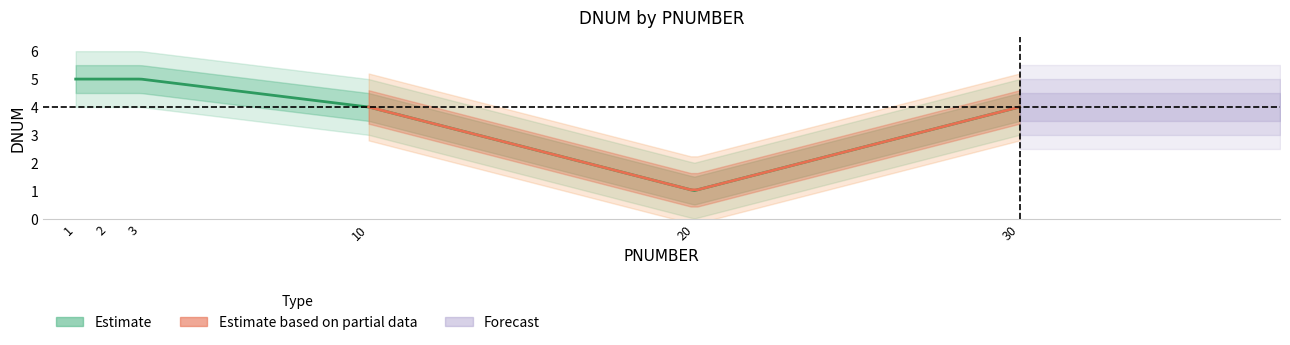

What is the ratio of the value at 30 to the value at 2?

0.8